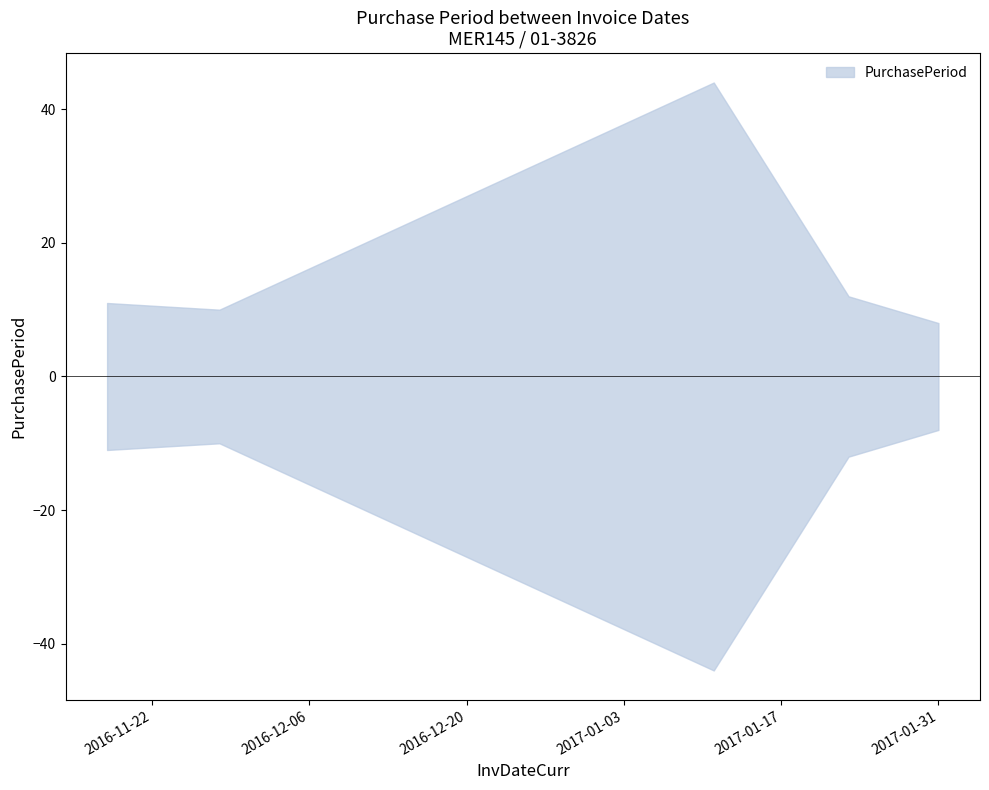

How many points are higher than both their immediate neighbors (excluding endpoints)?

1